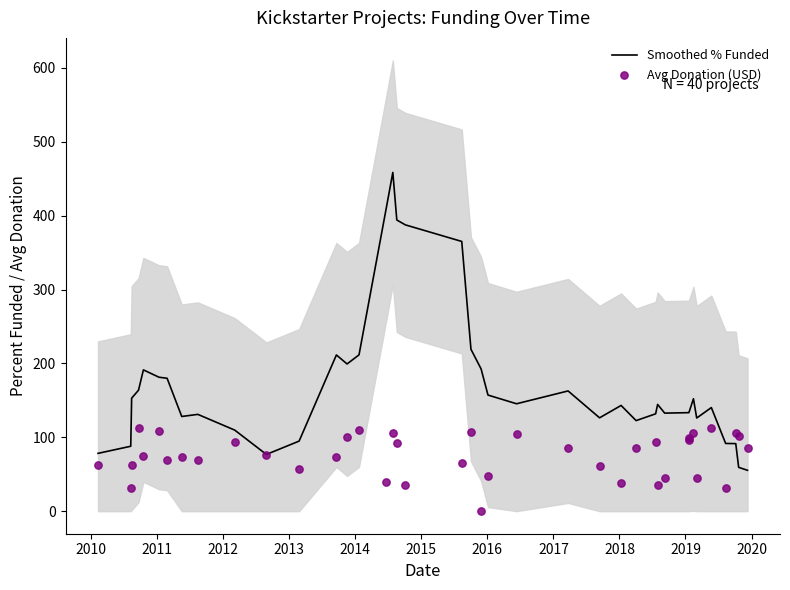

Which series has the largest total across all categories?

Smoothed % Funded